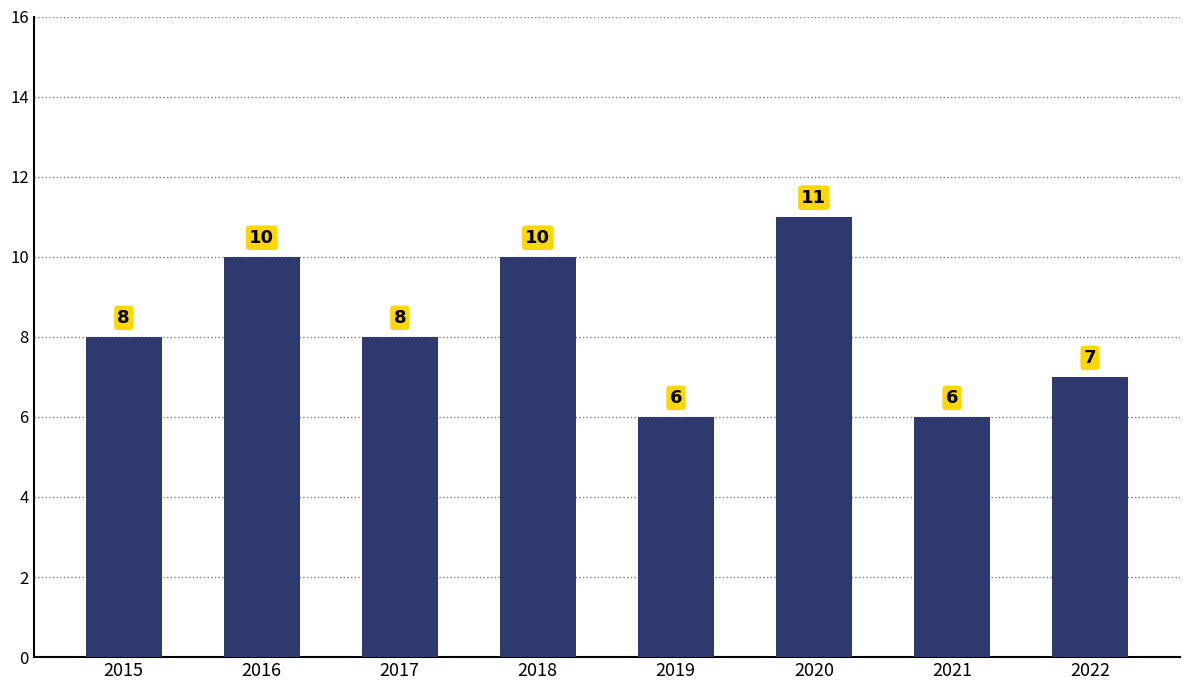

Count the values in the range 7 to 10.

5